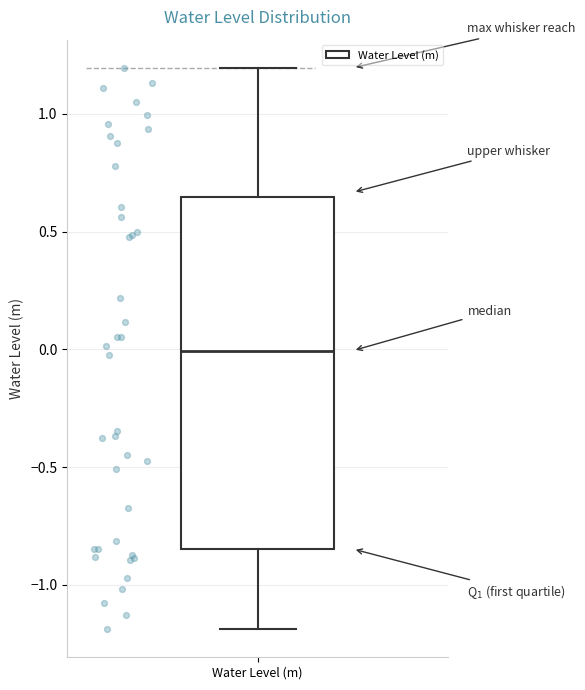

Where does the upper whisker of the box for Water Level (m) end on the y-axis? The values are not printed on the chart, so give them approximately, as read against the axis.

1.20